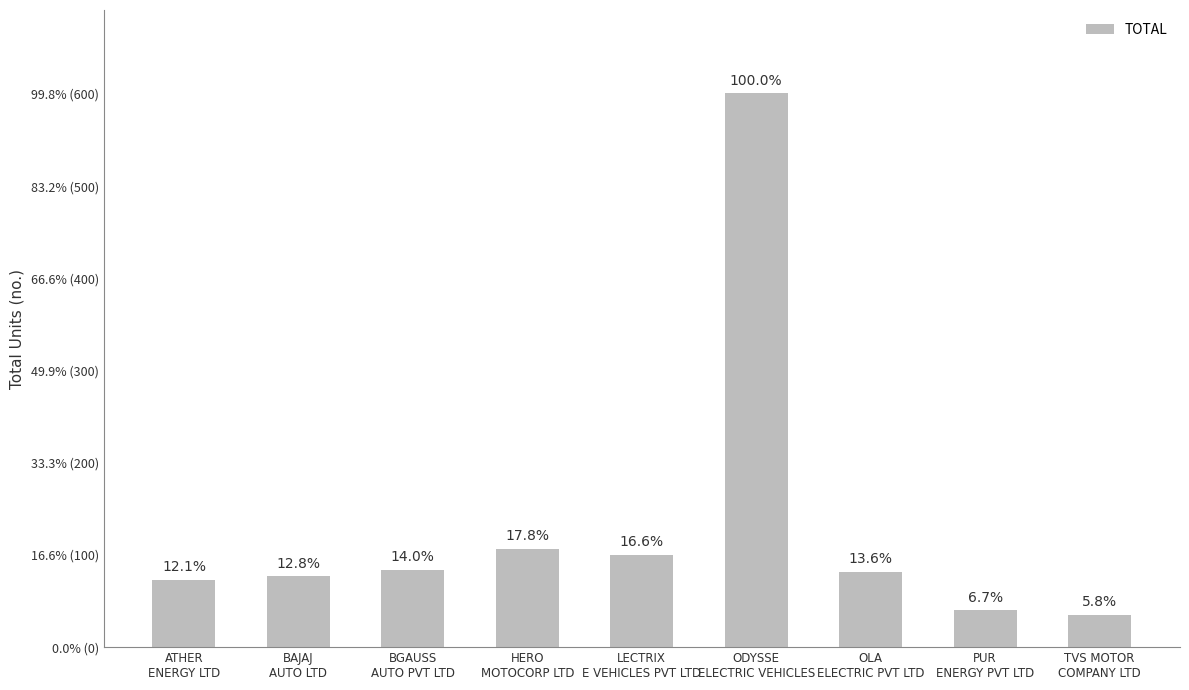

At which category does the chart reach its peak across all series?

ODYSSE
ELECTRIC VEHICLES